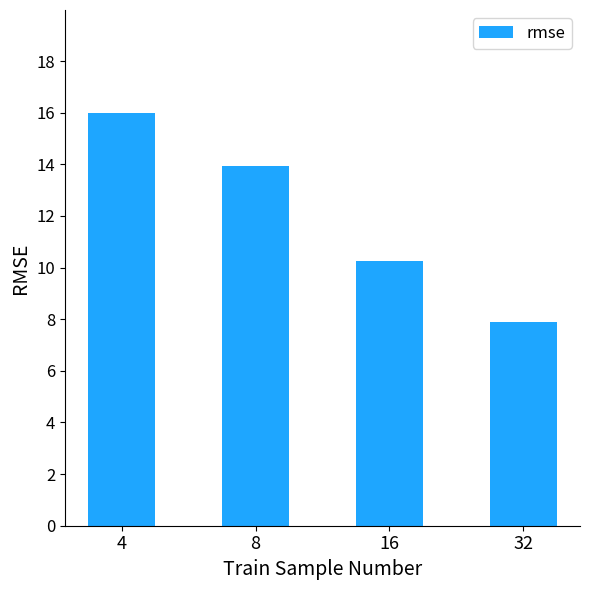

What is the value of the 2nd bar from the left?

13.9